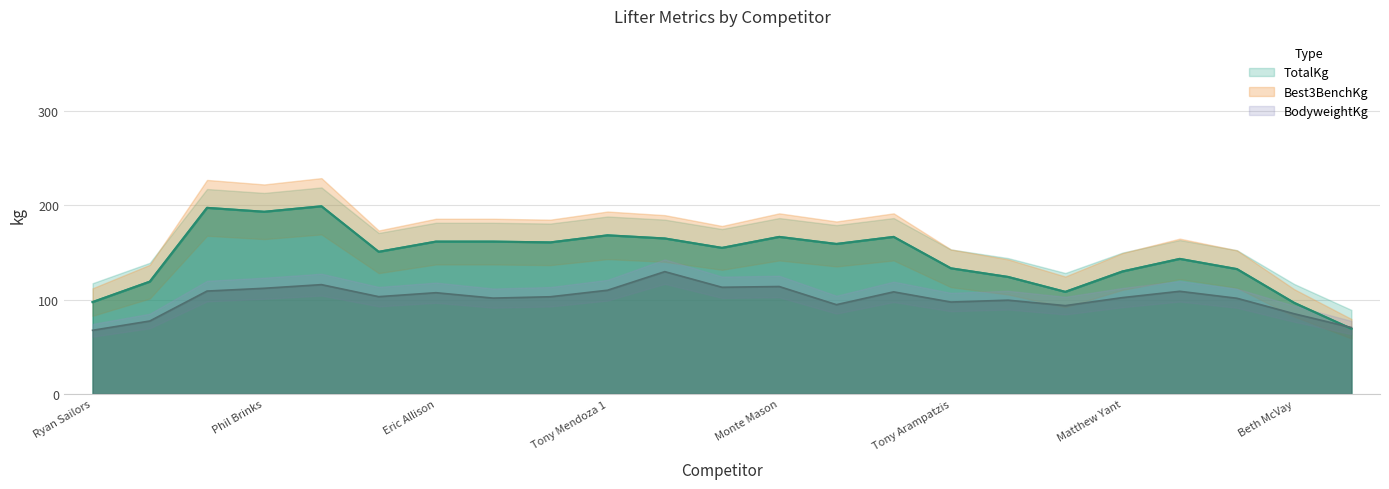

Which has a higher value, Eric Allison or Nicholas Hill?

Eric Allison